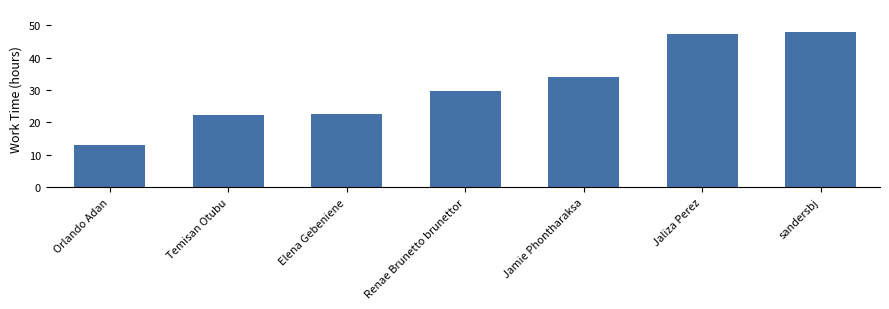

Between Jaliza Perez and Renae Brunetto brunettor, which is larger?

Jaliza Perez